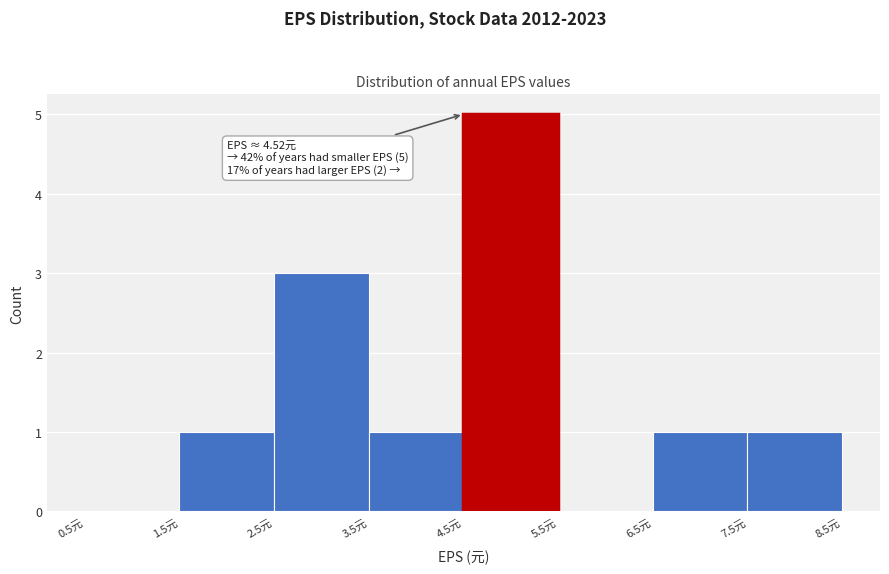

Over which range of the x-axis is the bar tallest?

4.5 to 5.5